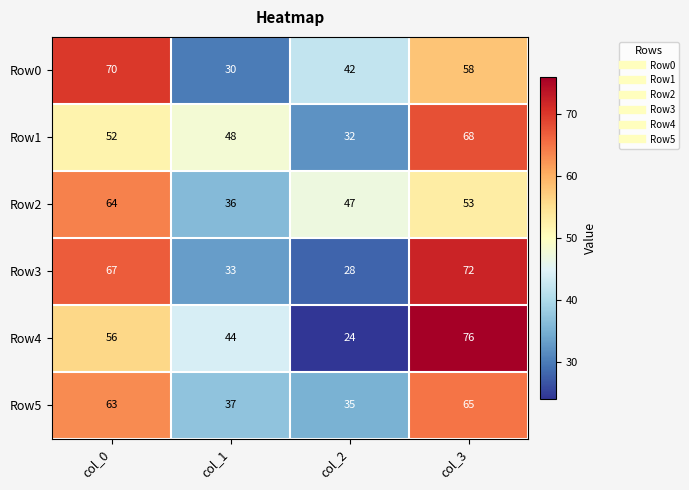

What is the minimum value shown in the chart?

24